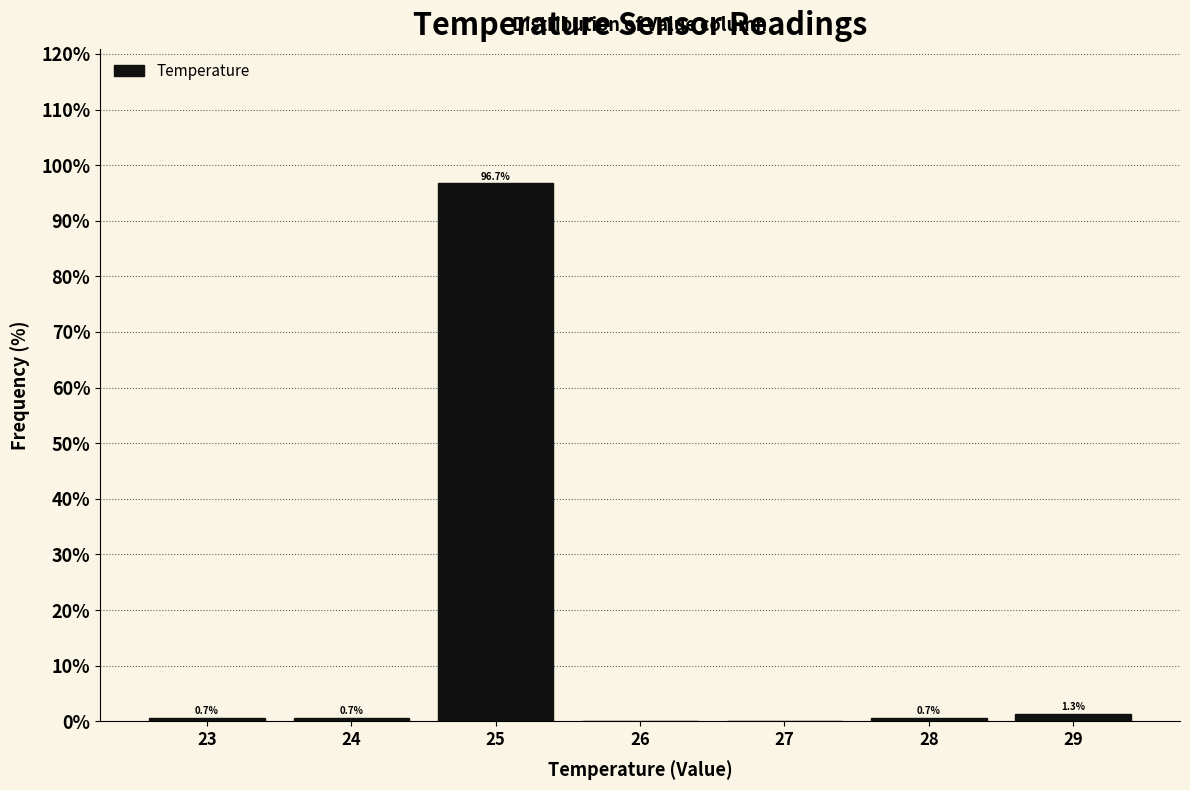

Over which range of the x-axis is the bar tallest?

24.5 to 25.5